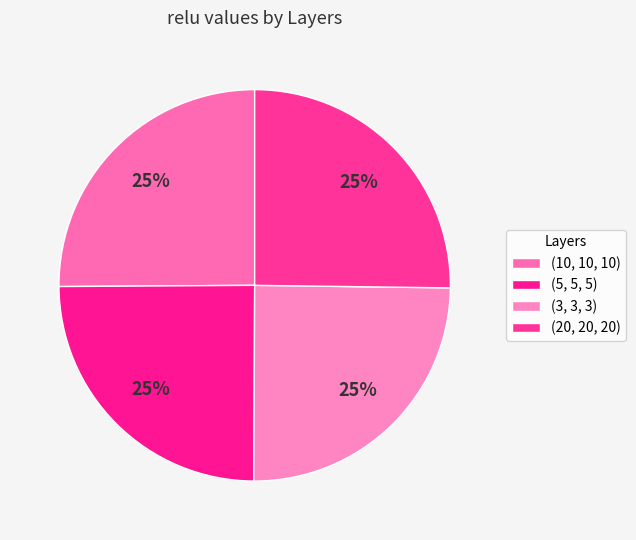

What percentage do (5, 5, 5) and (20, 20, 20) together represent?

50.0%